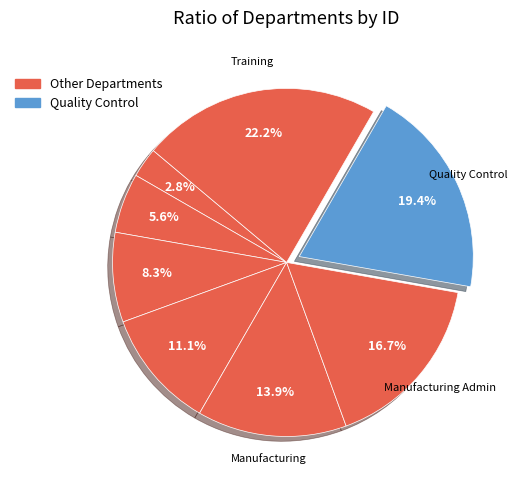

How many segments does this pie chart have?

8